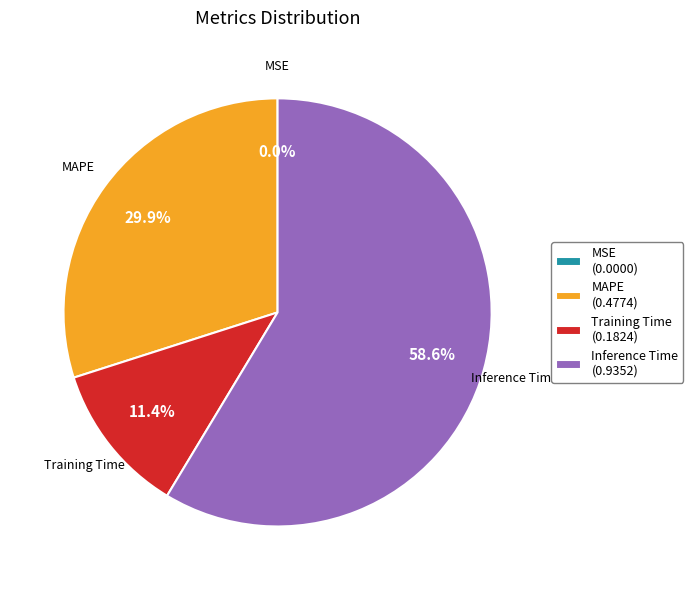

What is the ratio of the value at Inference Time (0.9352) to the value at Training Time (0.1824)?

5.1